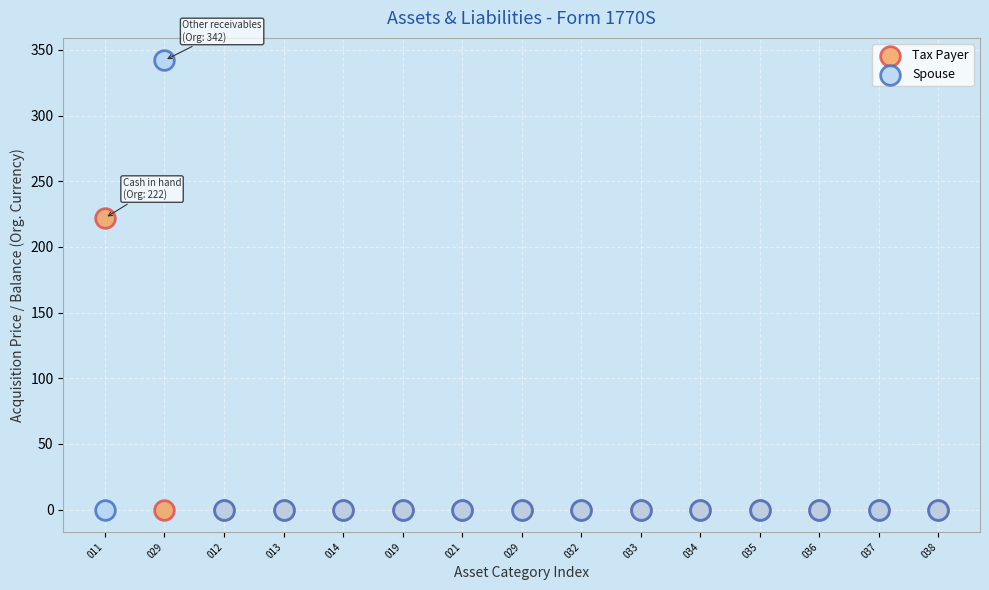

Across all series, what Y value is closest to 171?

222